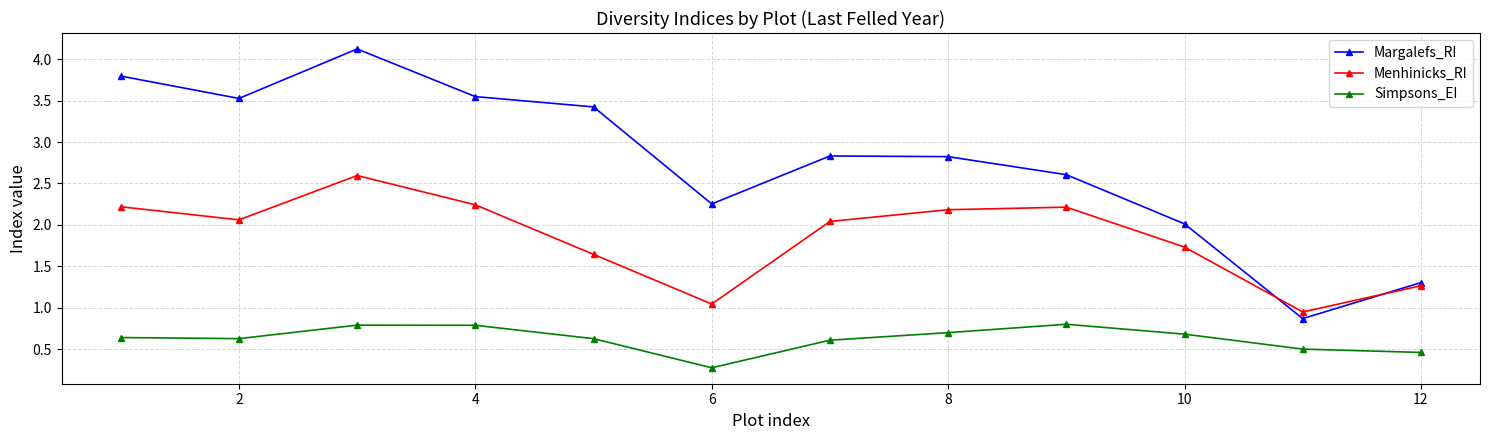

In Margalefs_RI, how many points are lower than both neighbors (excluding endpoints)?

3